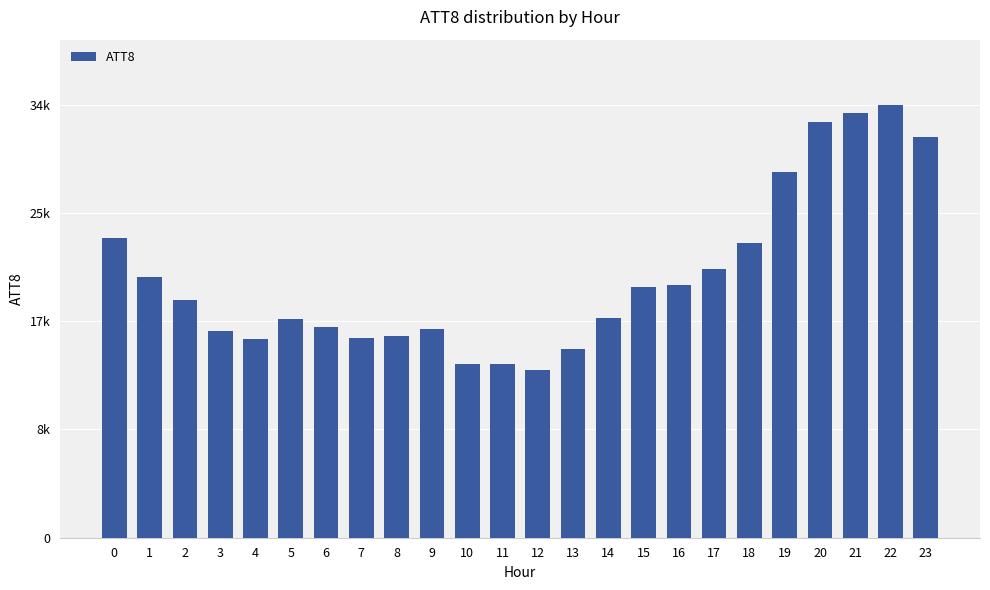

Are the bars horizontal?

No